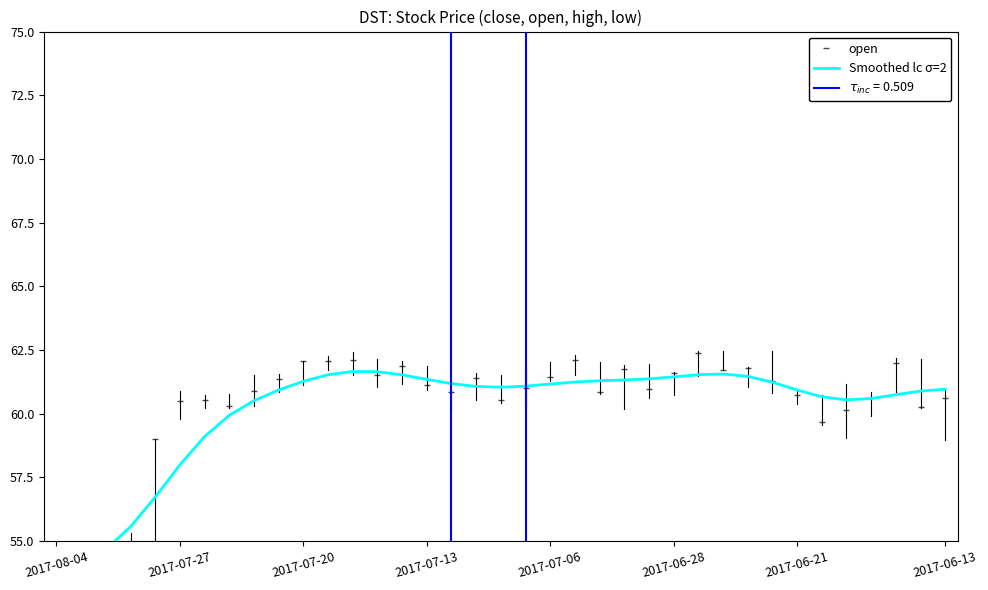

Rank the series by their maximum value, from lowest to highest.

Smoothed lc σ=2, open